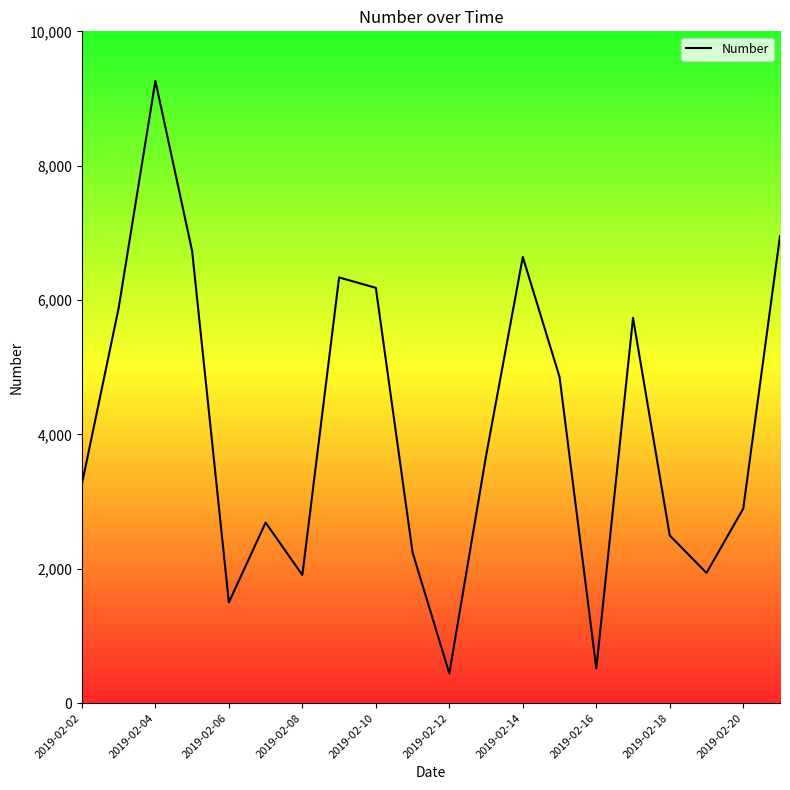

What is the smallest value displayed?

442.5